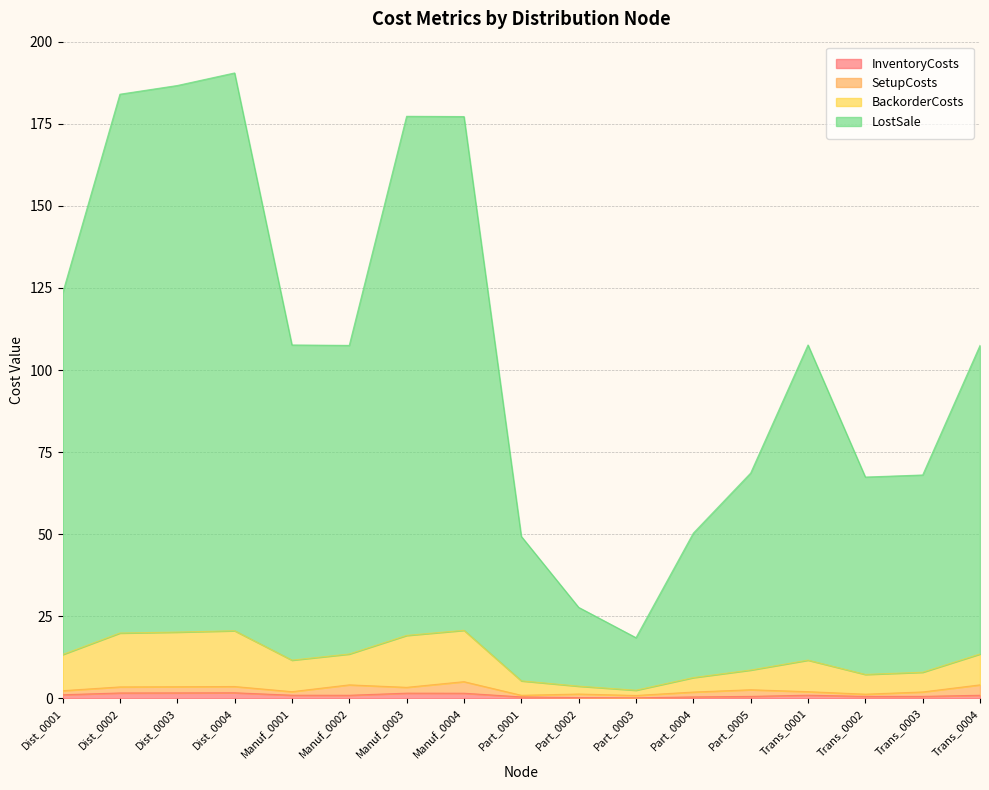

True or false: InventoryCosts and LostSale intersect in this chart.

False